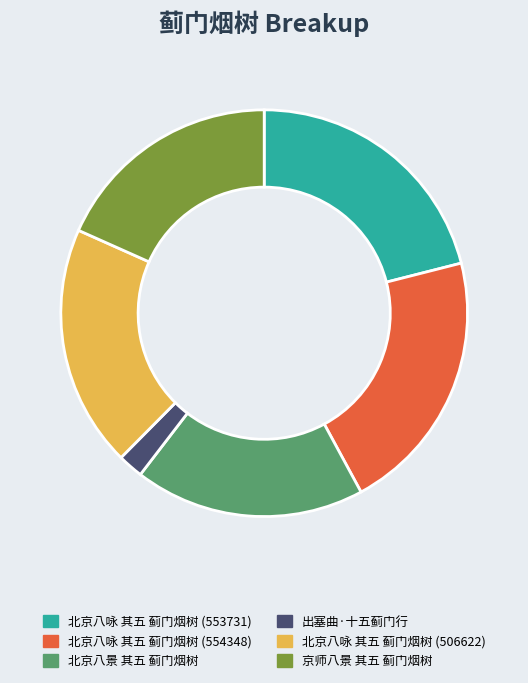

Which category has the smallest portion of the pie?

出塞曲·十五蓟门行